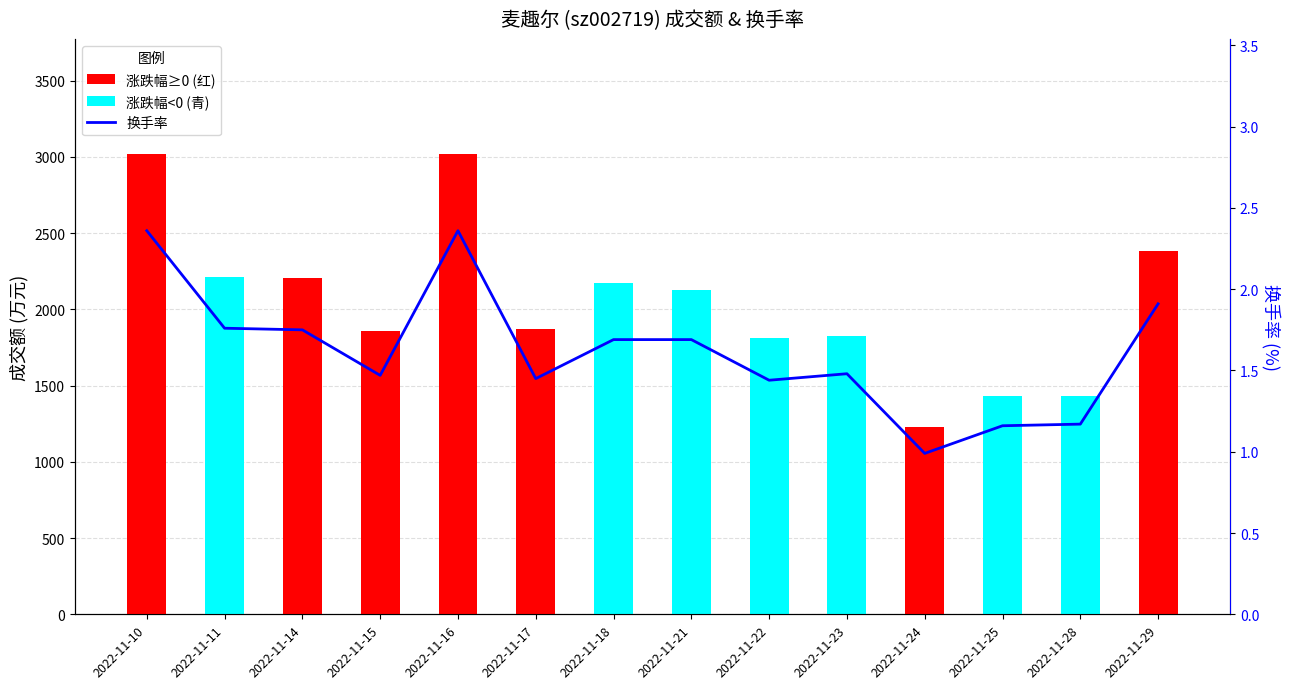

At which category does the chart reach its minimum across all series?

2022-11-24